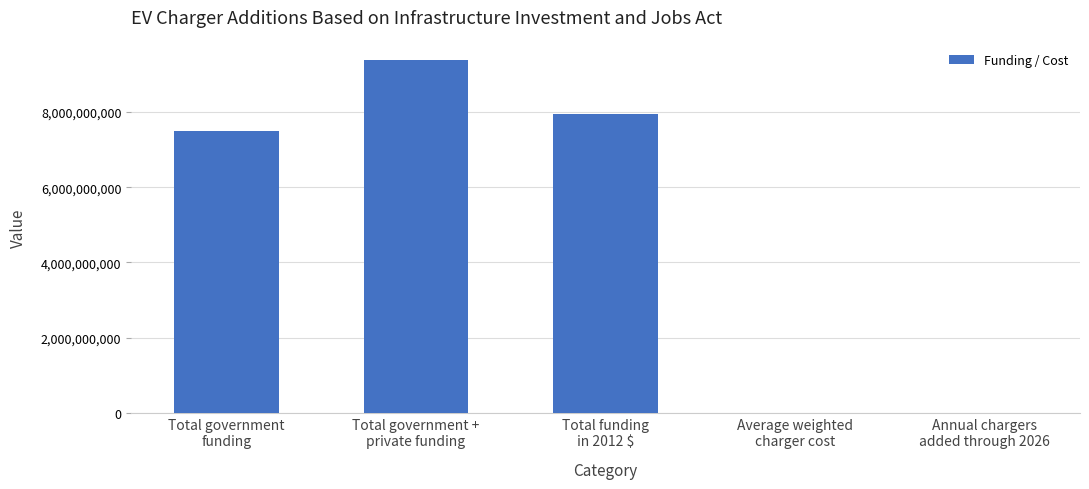

What is the maximum value shown in the chart?

9375000000.0